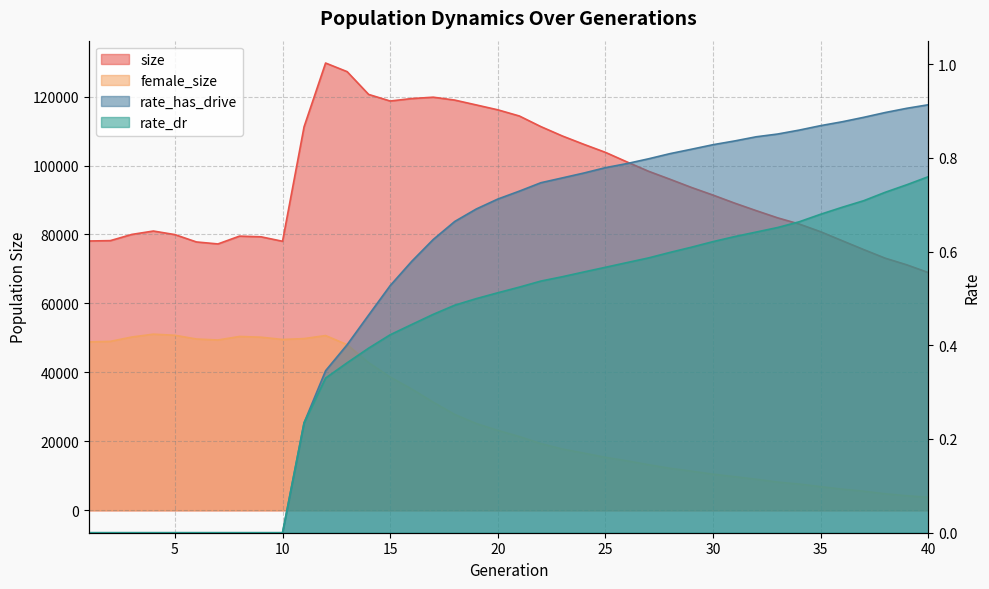

What is the difference between the highest and lowest values at 28?

96012.4